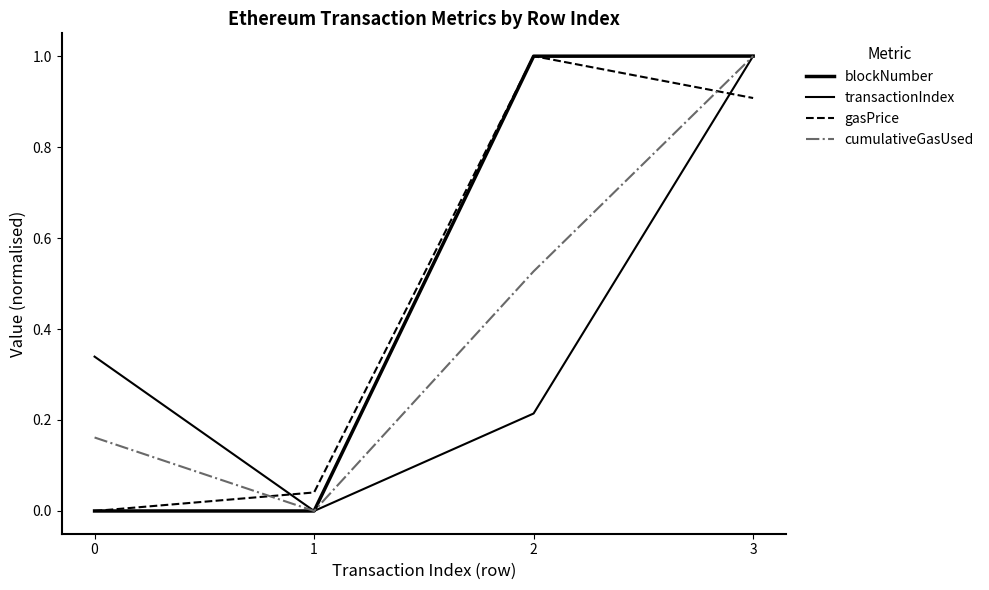

Which series has the widest spread of values?

blockNumber